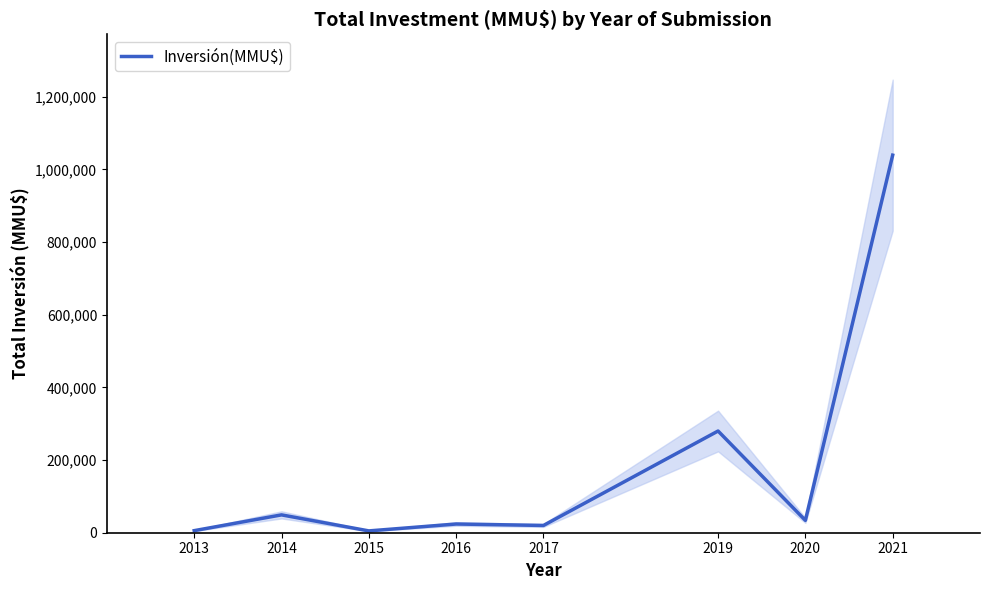

Rank the categories by value from highest to lowest.

2021, 2019, 2014, 2020, 2016, 2017, 2013, 2015